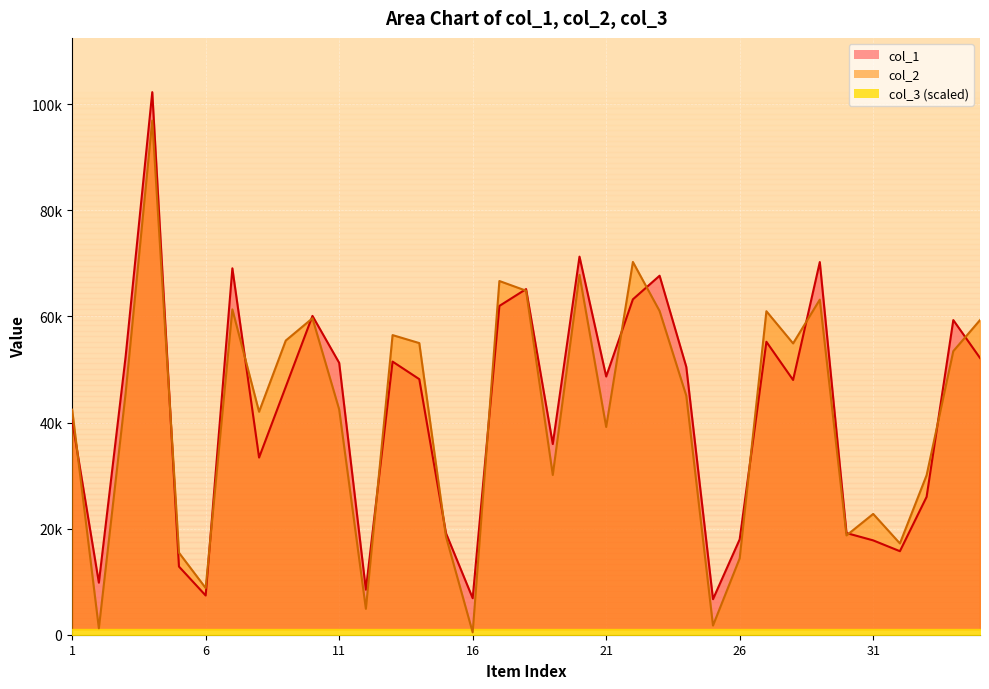

Is it true that col_2 equals 89012 at 18?

False